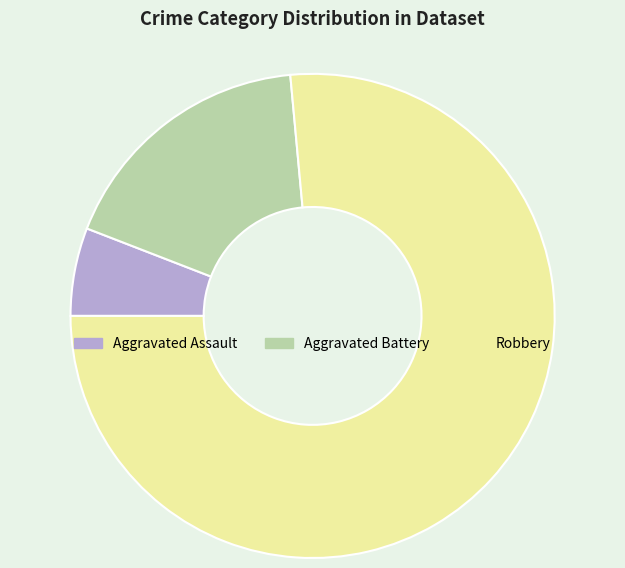

Is it true that Aggravated Battery is 18% of the pie?

True